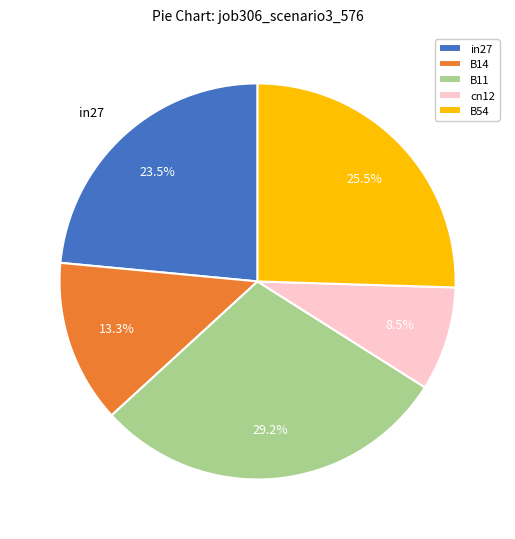

What is the total percentage of B11 and B14?

42.5%